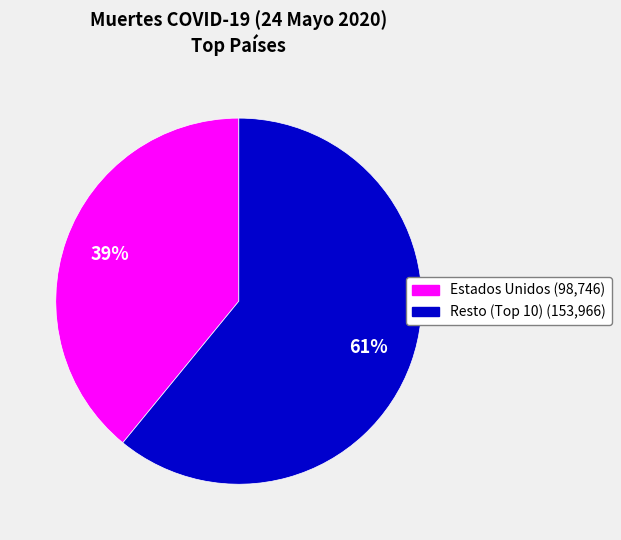

To the nearest percent, what is the difference between the largest and smallest slice percentages?

22%